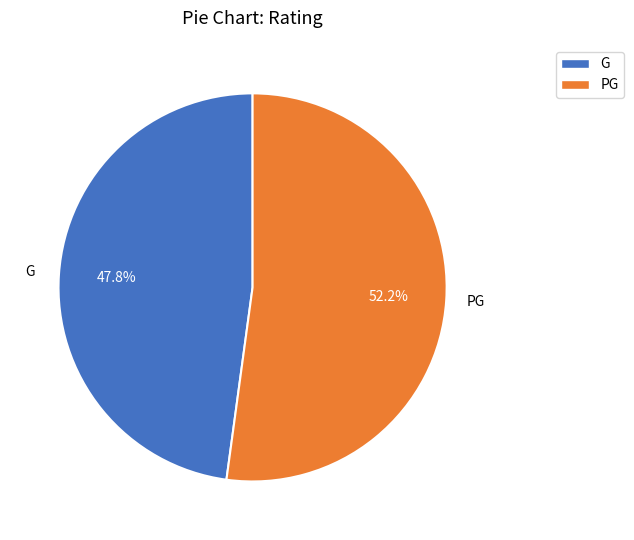

What is the majority slice?

PG